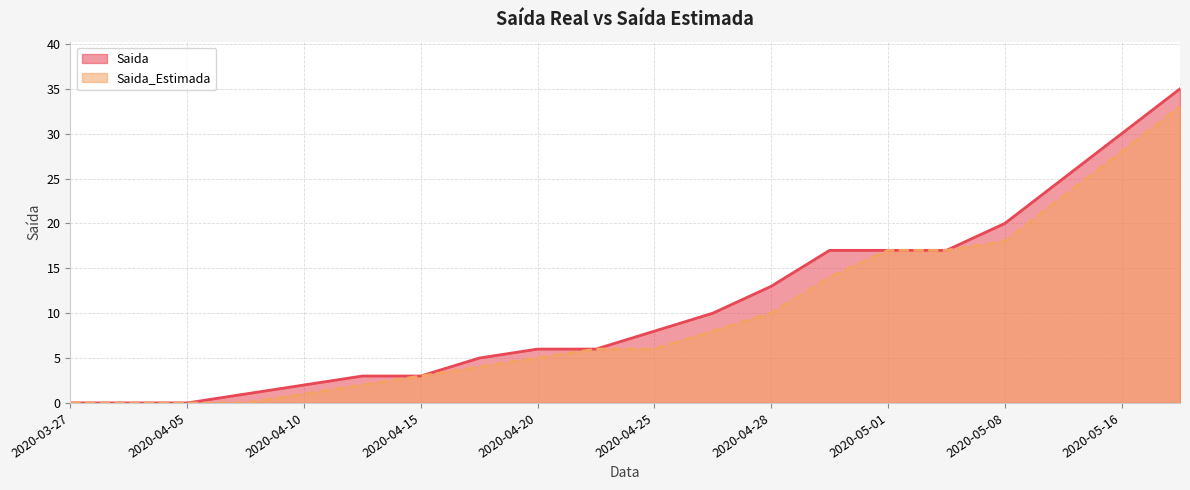

At which category does the chart reach its peak across all series?

2020-05-20